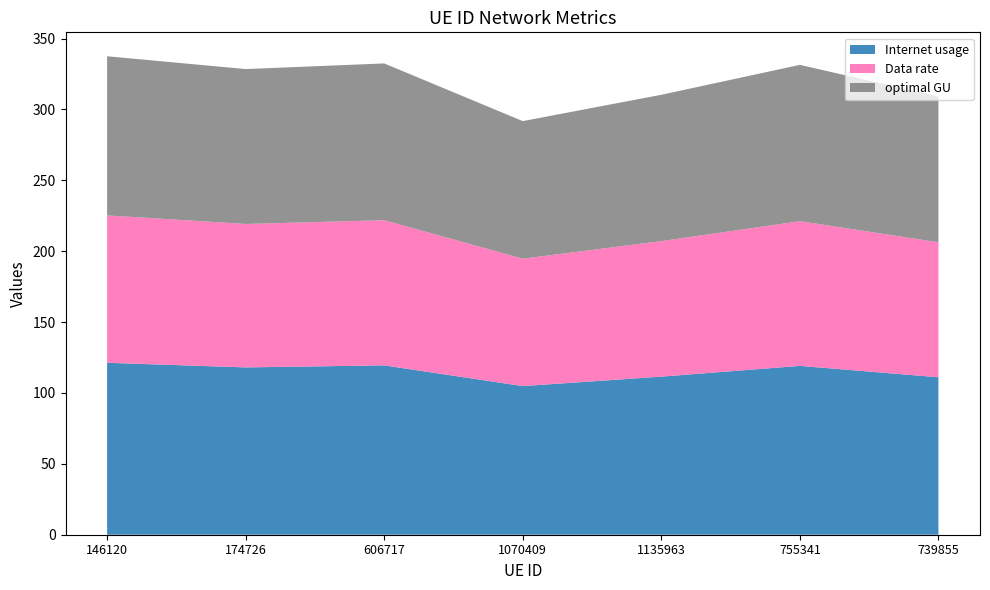

Reading left to right, transcribe all the data shown in this chart.

Internet usage: 146120=121.3	174726=118.0	606717=119.5	1070409=104.8	1135963=111.5	755341=119.1	739855=111.1
Data rate: 146120=104.0	174726=101.2	606717=102.4	1070409=89.9	1135963=95.6	755341=102.1	739855=95.2
optimal GU: 146120=112.3	174726=109.3	606717=110.6	1070409=97.1	1135963=103.2	755341=110.3	739855=102.8